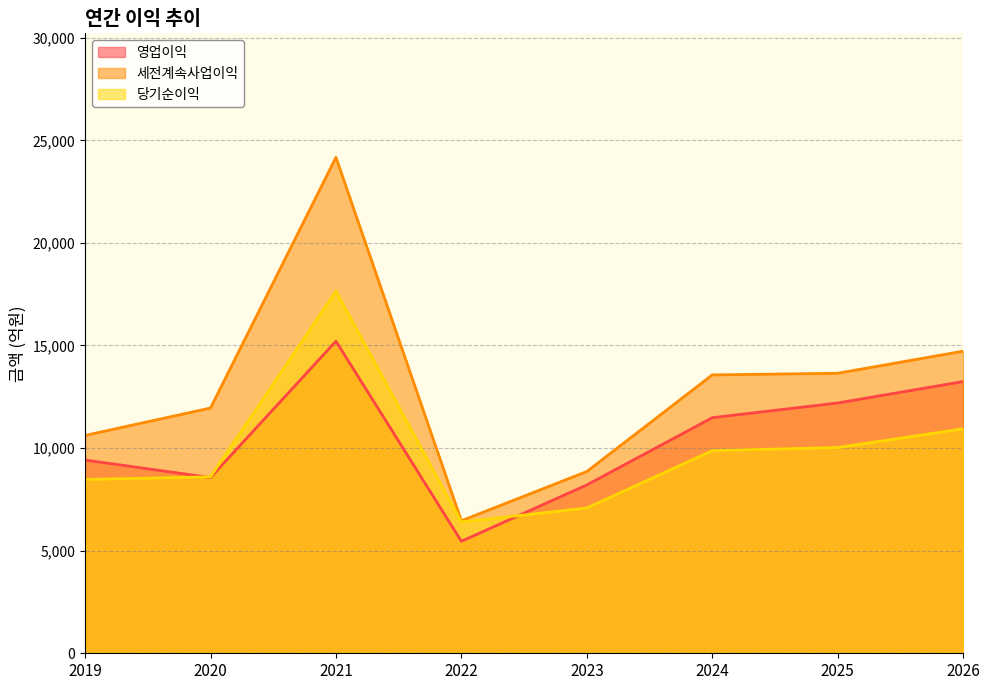

True or false: 당기순이익 and 영업이익 cross at least once.

True